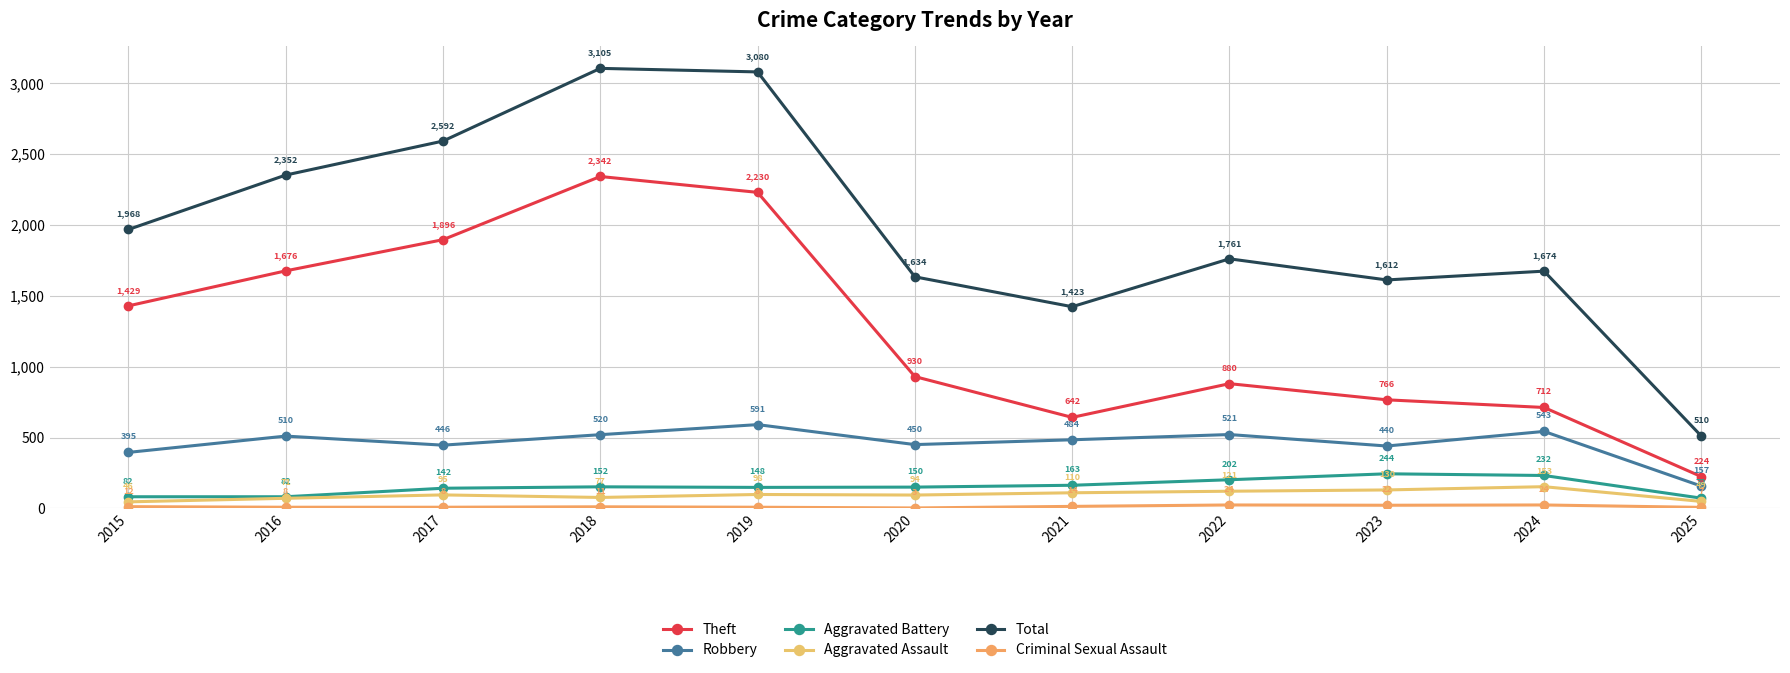

At which label is Total closest to 1807?

2022